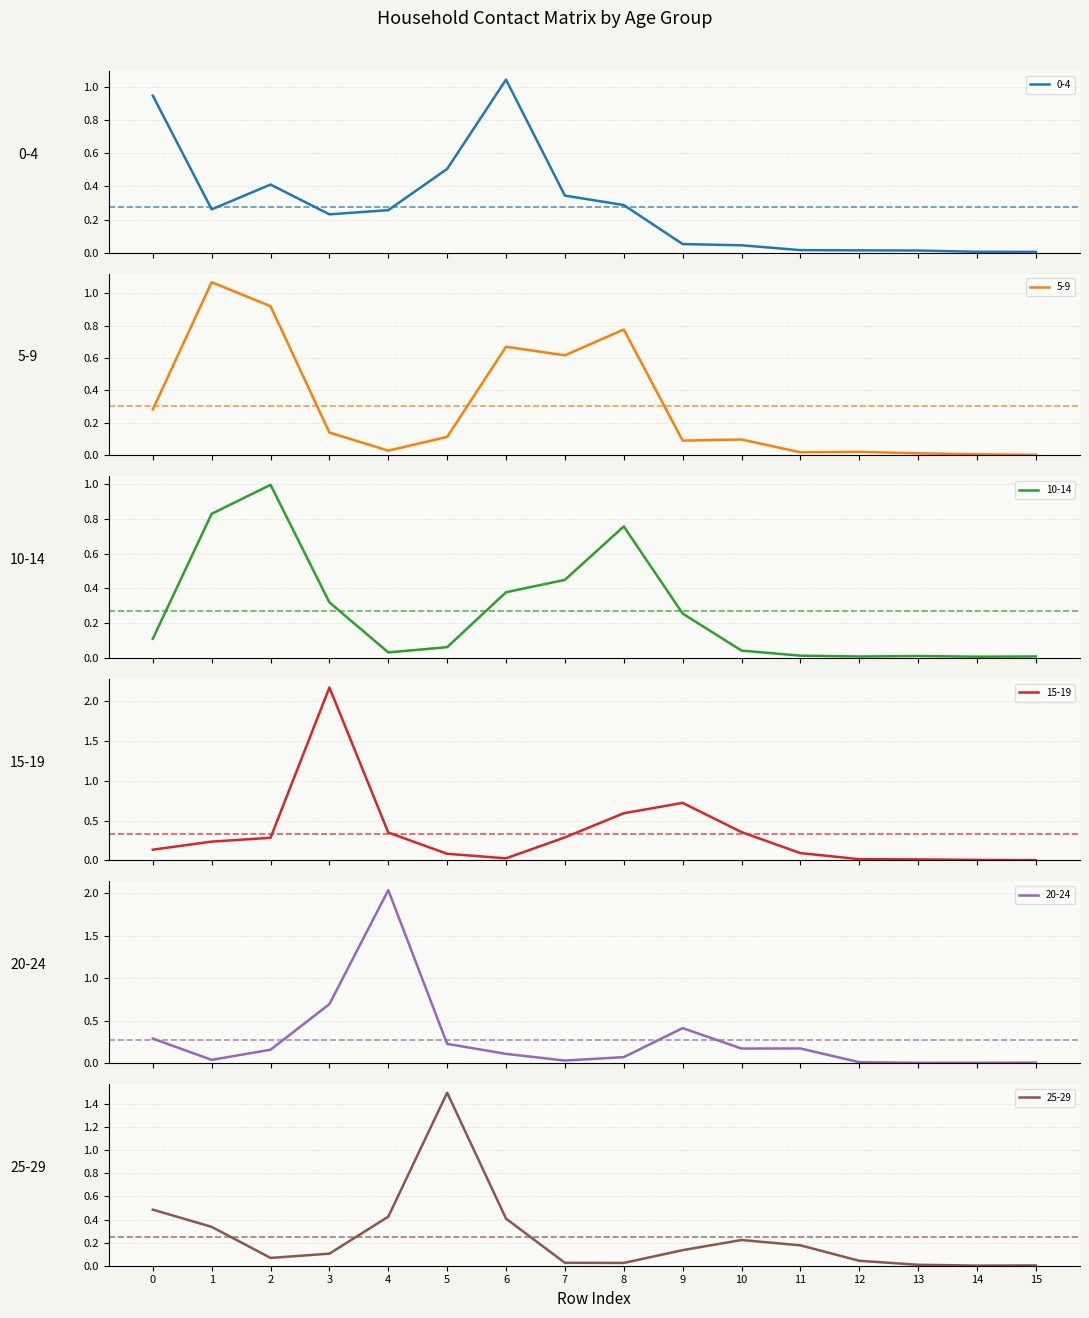

Is the value of 10_14 at 2 greater than the value of 20_24 at 8?

Yes